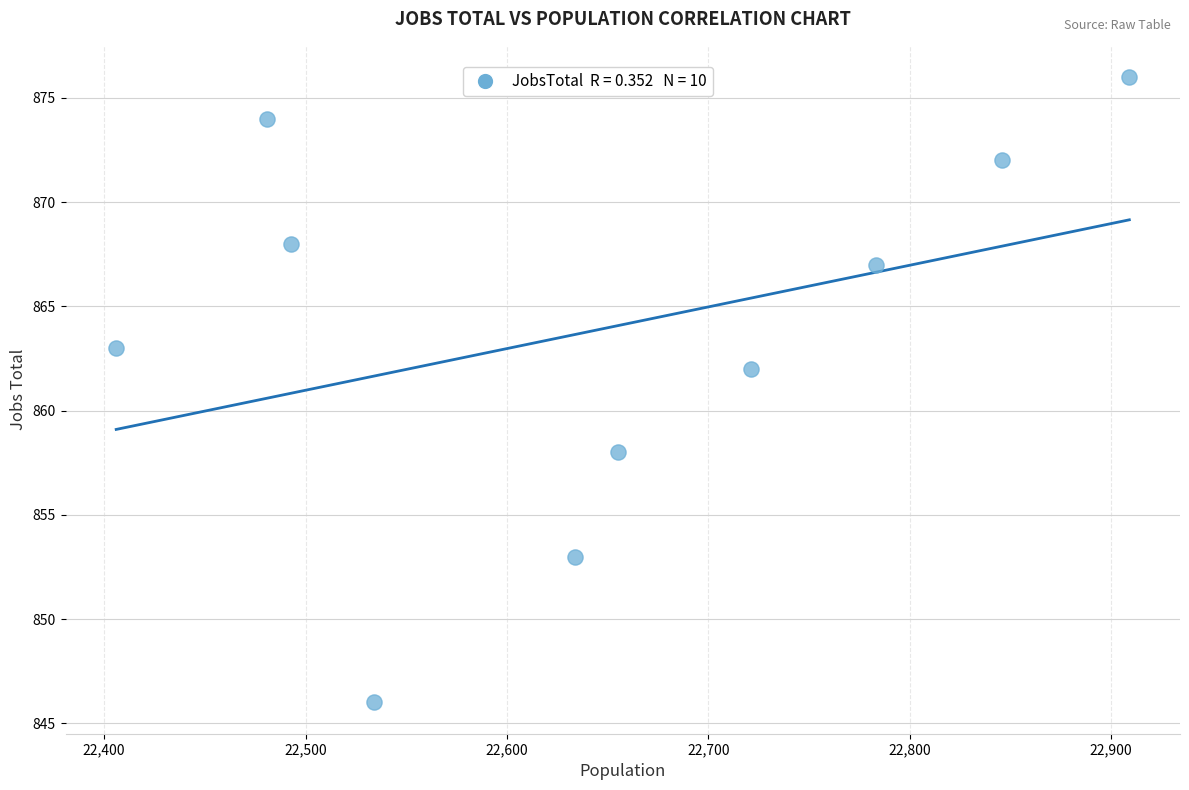

What is the average Y value?

864